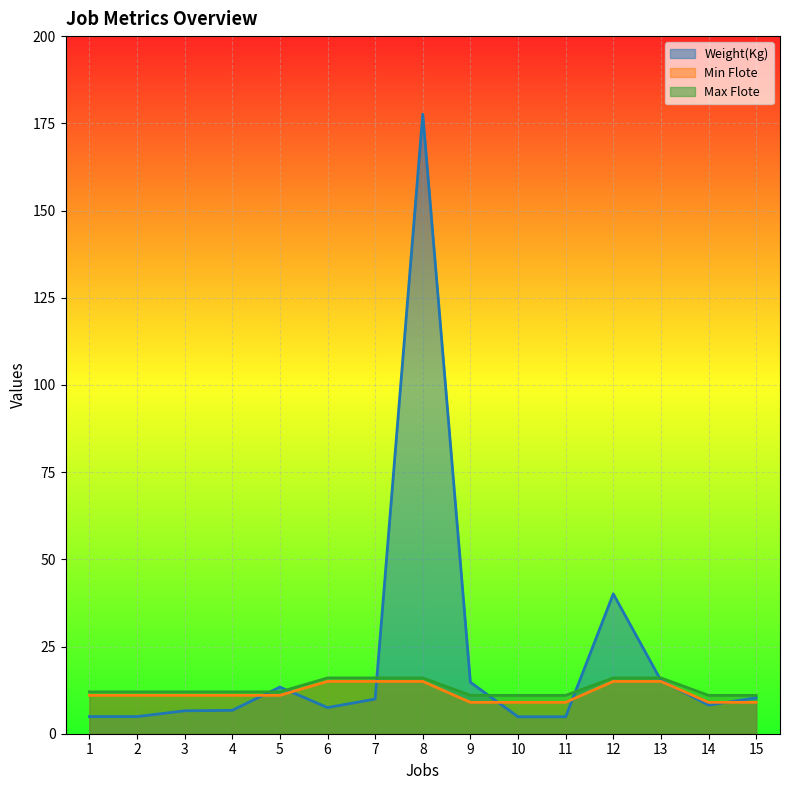

Rank the series at 13 from lowest to highest value.

Min Flote, Weight(Kg), Max Flote